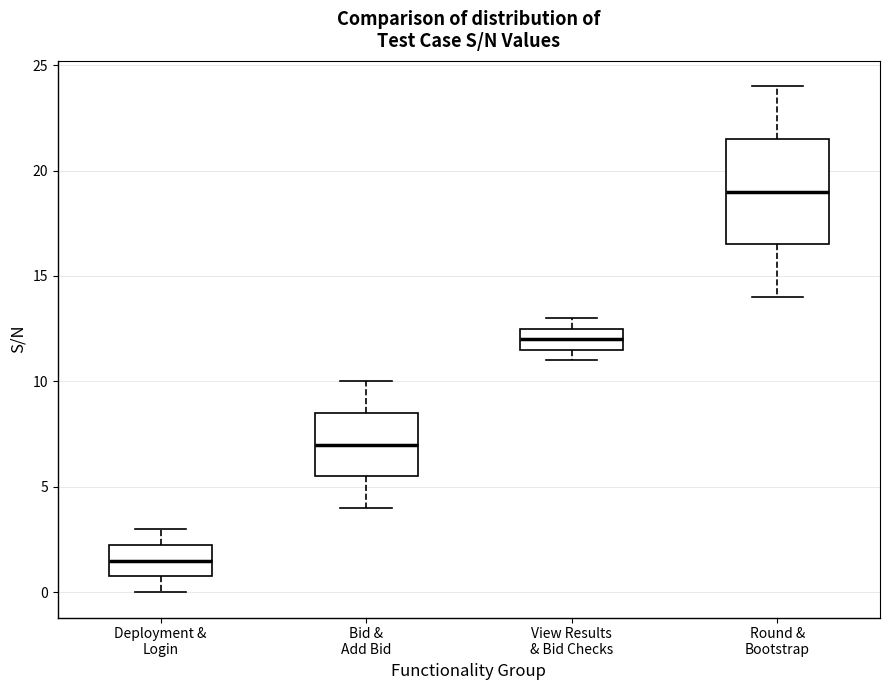

Reading left to right, read every box against the y-axis: the position of its median line, the range the box covers, and the ends of its whiskers. The values are not printed on the chart, so give them approximately, as read against the axis.

Deployment & Login: median 1.5, box 1.0 to 2.5, whiskers 0.0 to 3.0
Bid & Add Bid: median 7.0, box 5.5 to 8.5, whiskers 4.0 to 10.0
View Results & Bid Checks: median 12.0, box 11.5 to 12.5, whiskers 11.0 to 13.0
Round & Bootstrap: median 19.0, box 16.5 to 21.5, whiskers 14.0 to 24.0